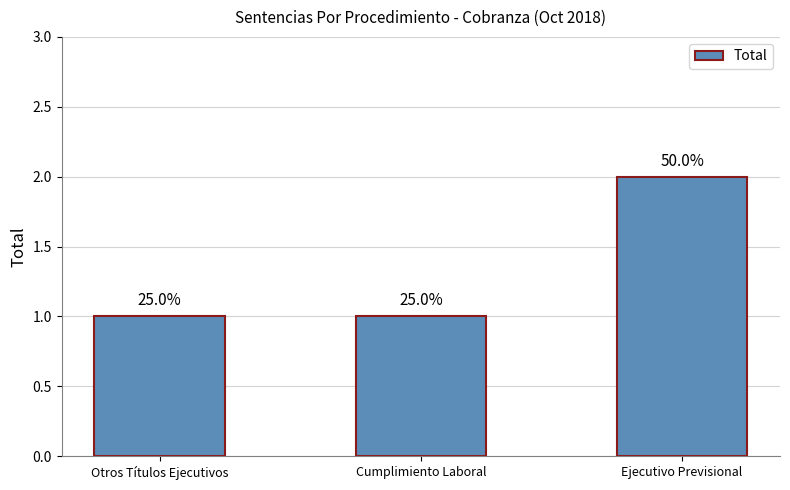

How many bars are there in total?

3